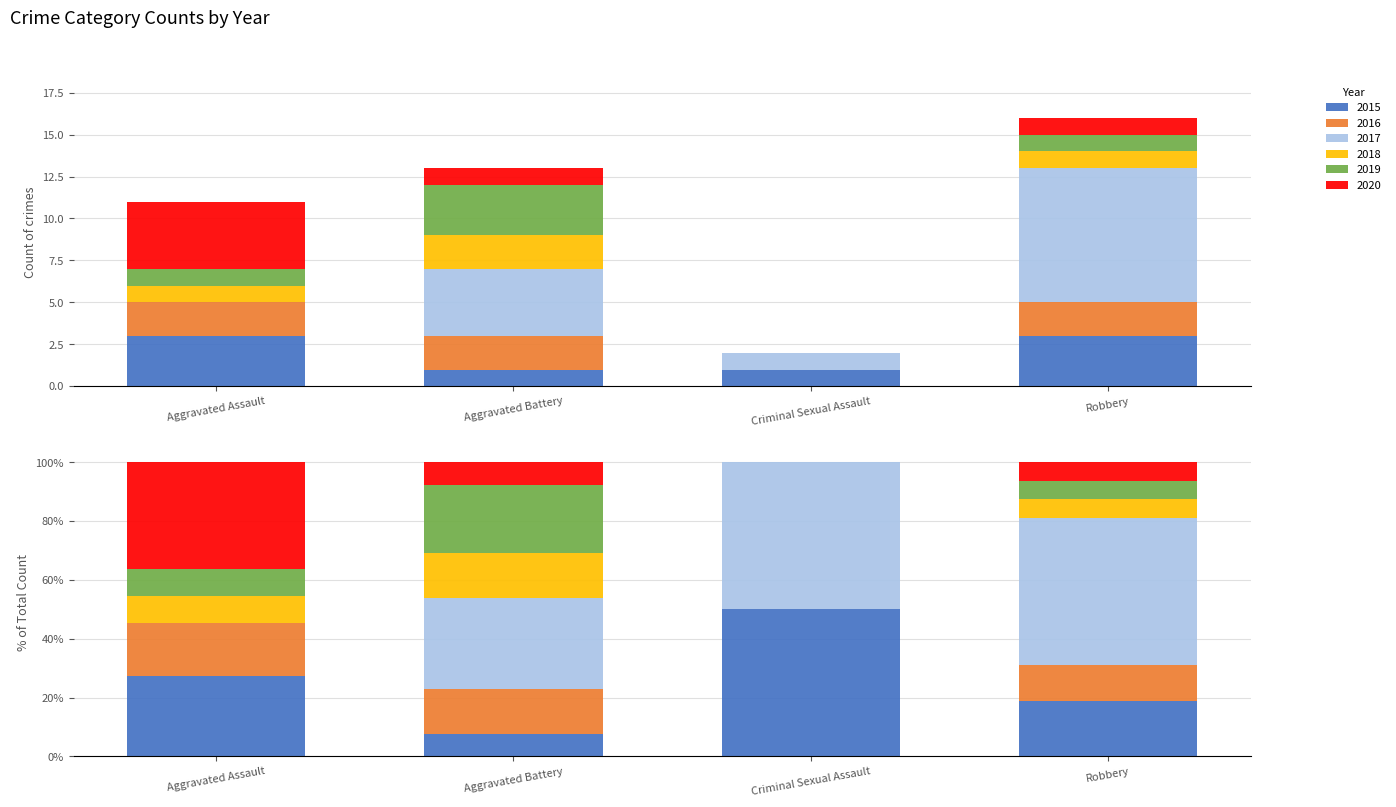

What is the difference between the 2017 values at Aggravated Battery and Criminal Sexual Assault?

3